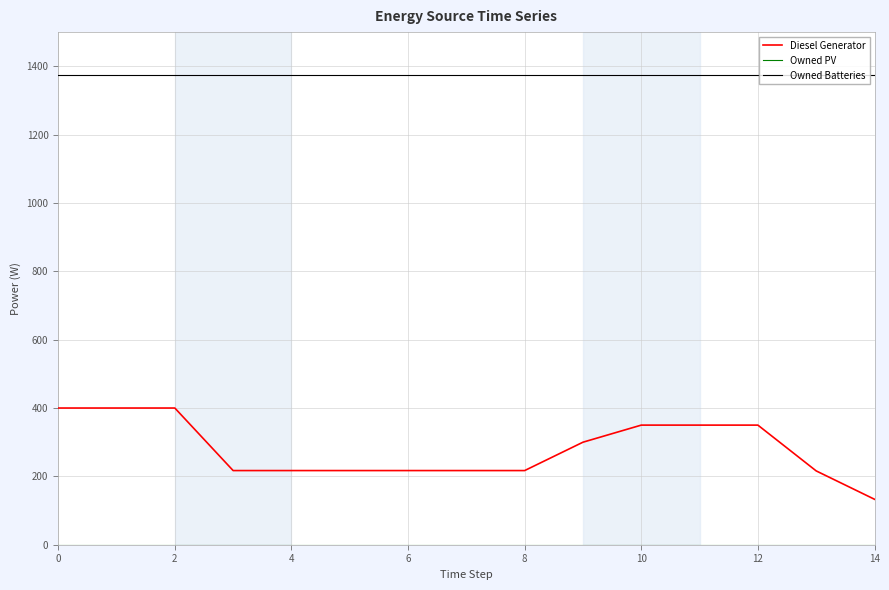

Which series has the largest total across all categories?

Owned Batteries